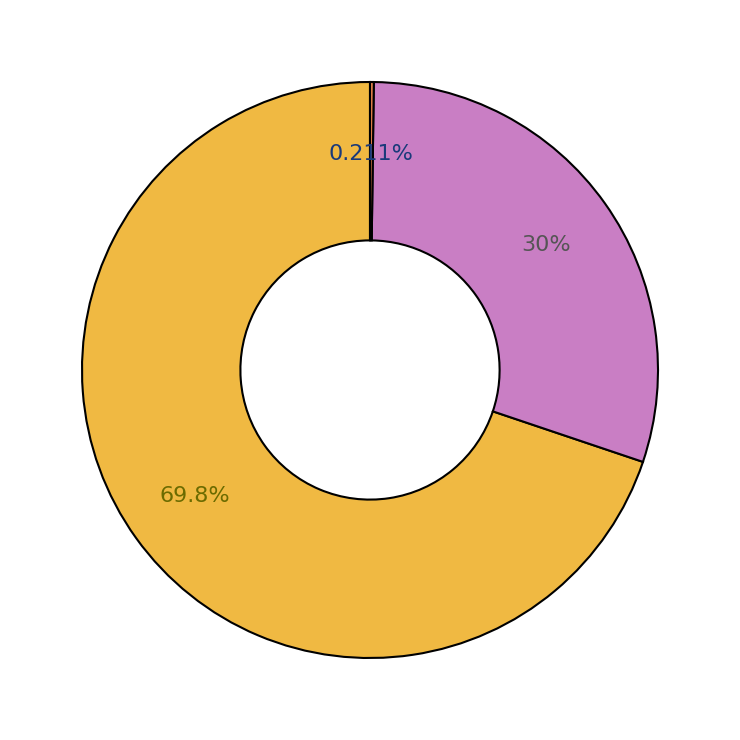

Is there any slice that represents more than half of the pie?

Yes